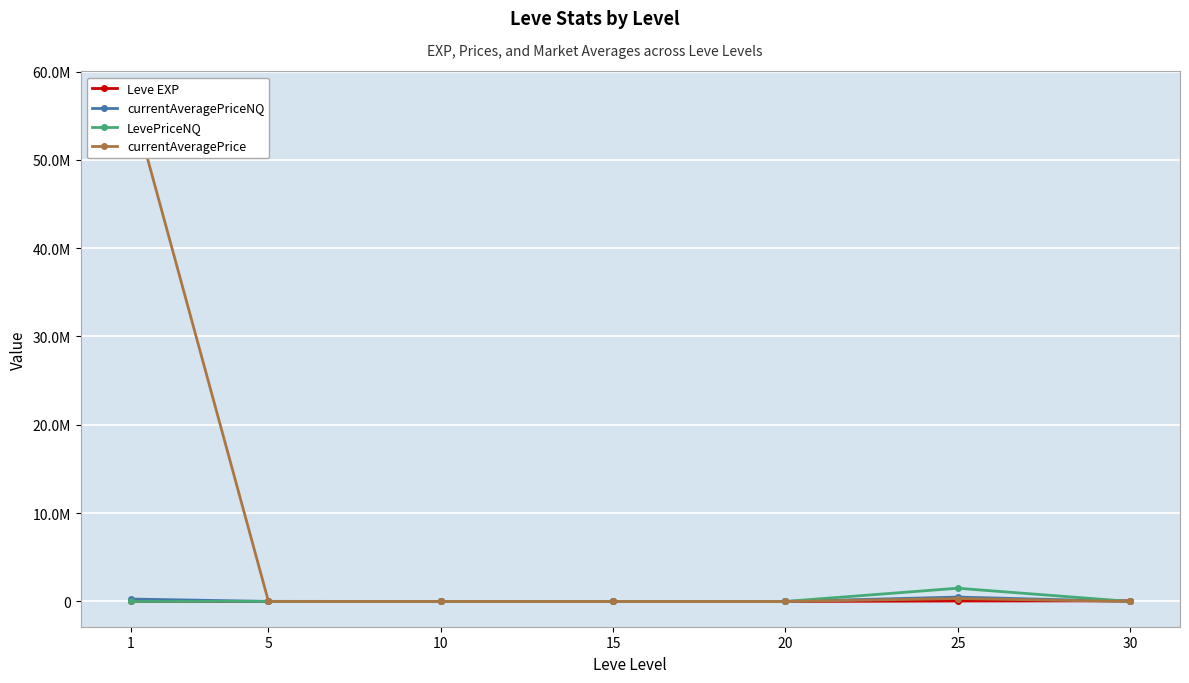

List the labels in order of currentAveragePrice value, largest first.

1, 25, 5, 30, 10, 20, 15